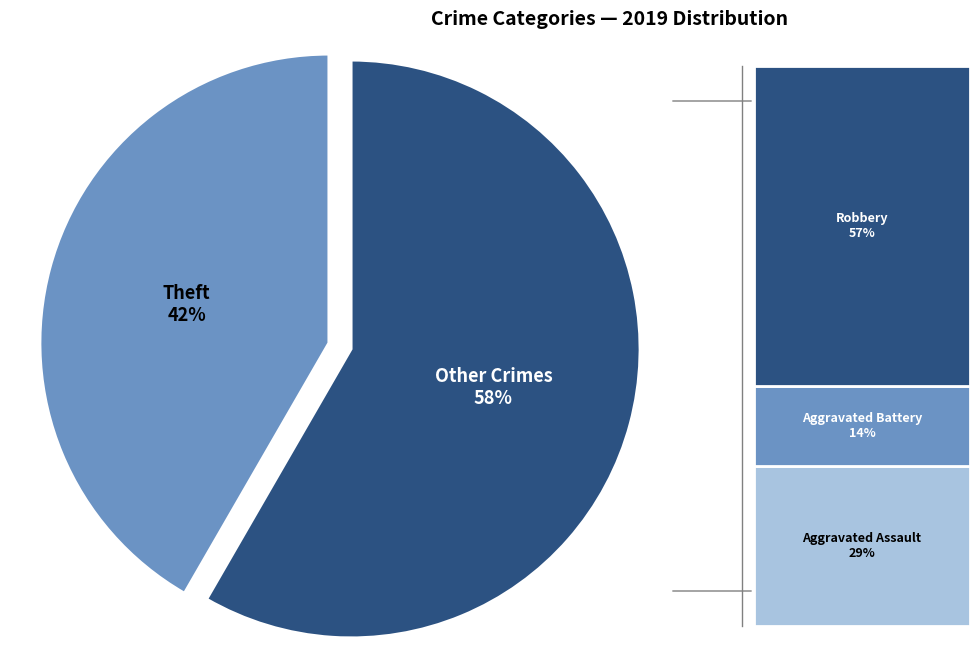

Does any single category account for the majority?

Yes